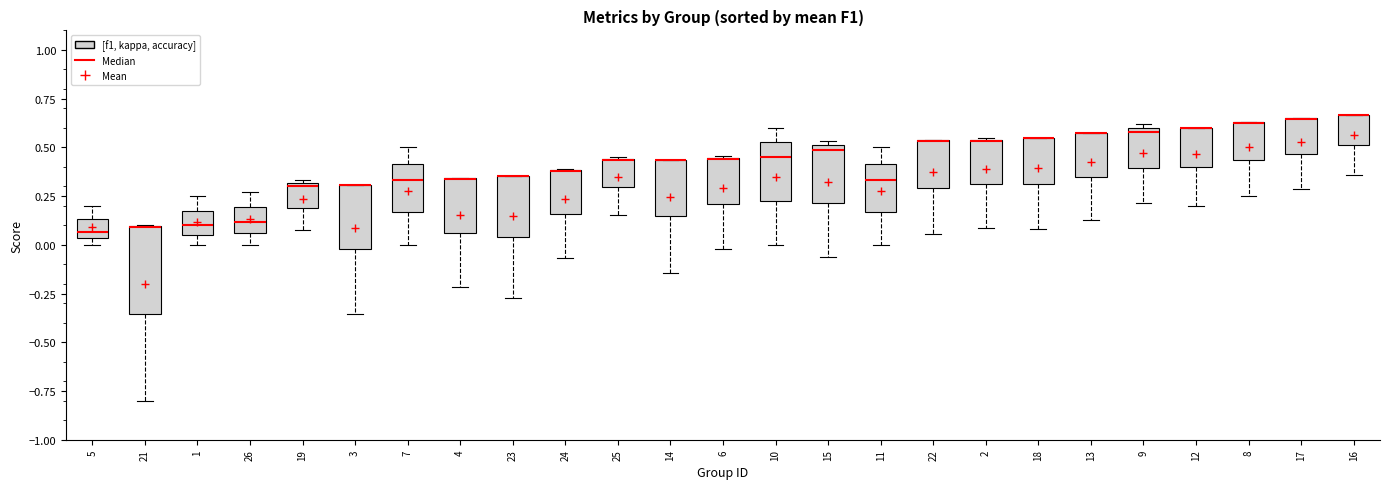

Where is the upper edge of the box at x = 19 on the y-axis? The values are not printed on the chart, so give them approximately, as read against the axis.

0.30